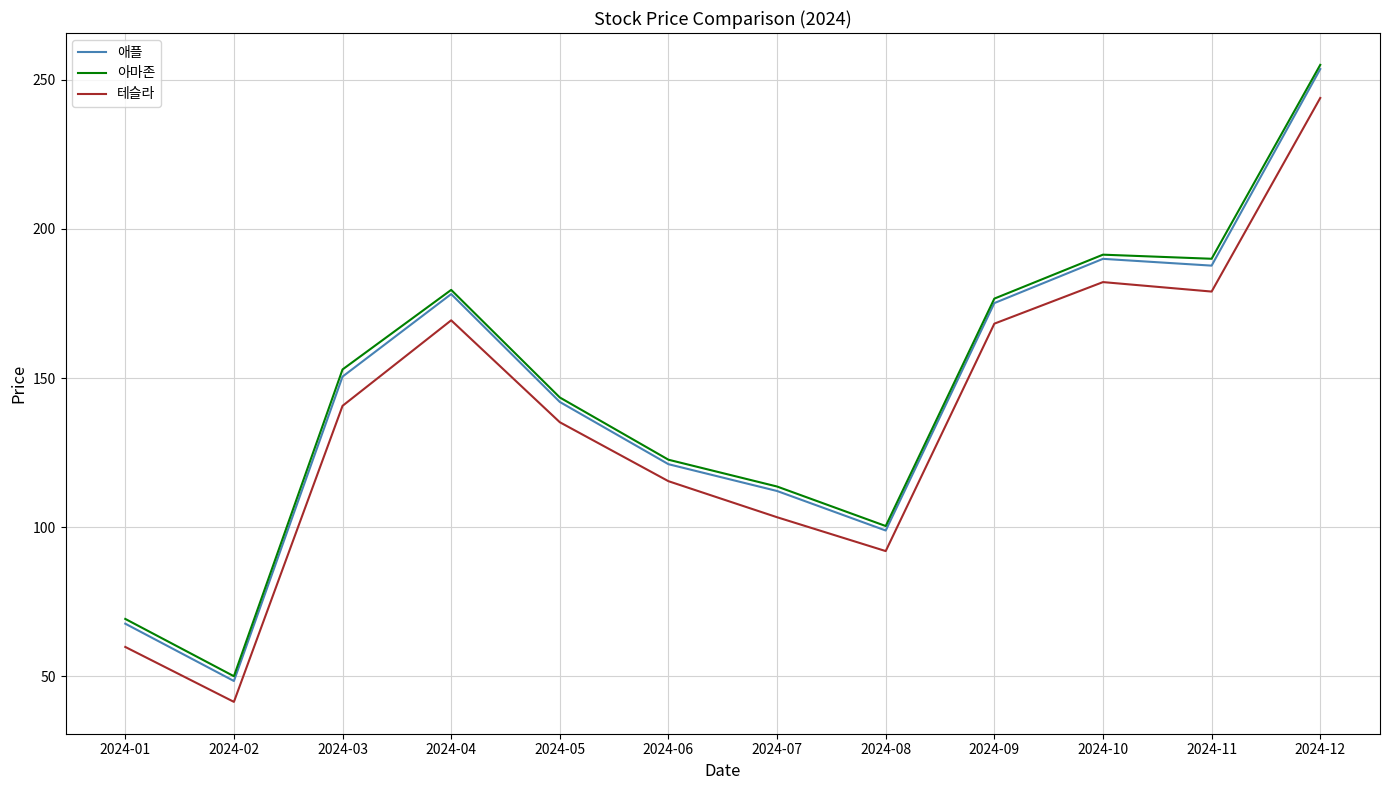

At 2024-03, list the series in order from largest to smallest.

아마존, 애플, 테슬라